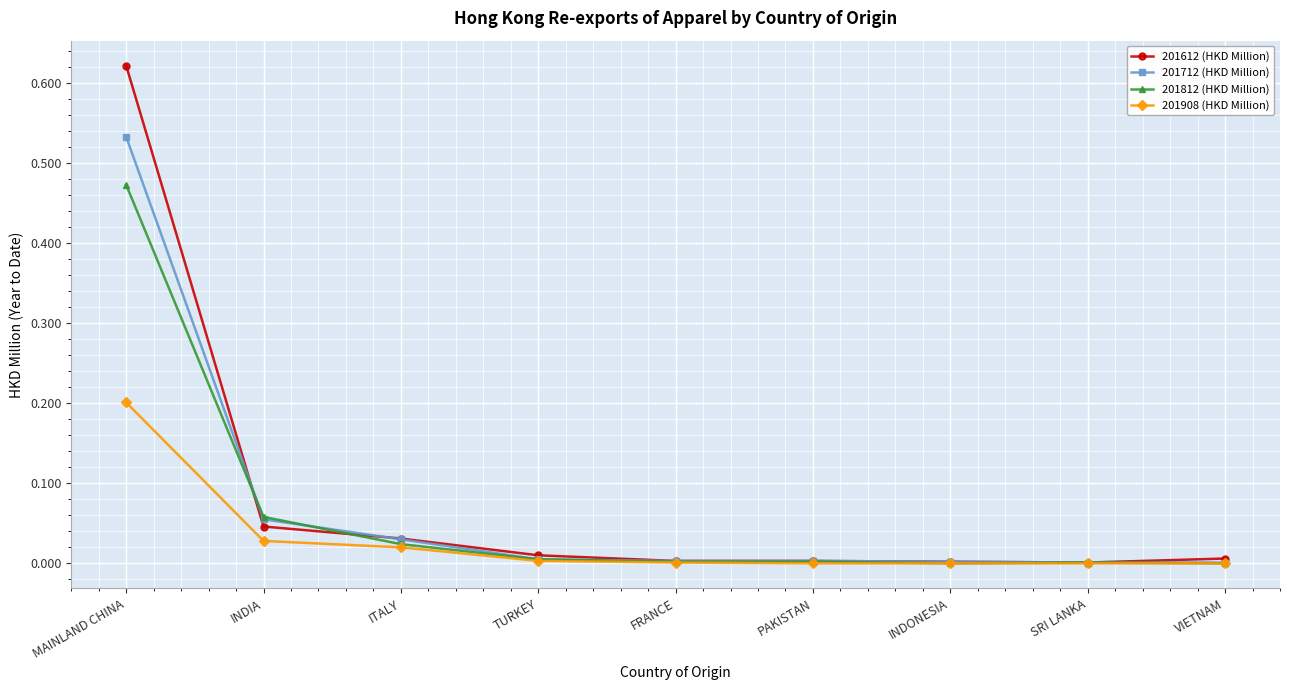

At which category is the sum across all series the highest?

MAINLAND CHINA